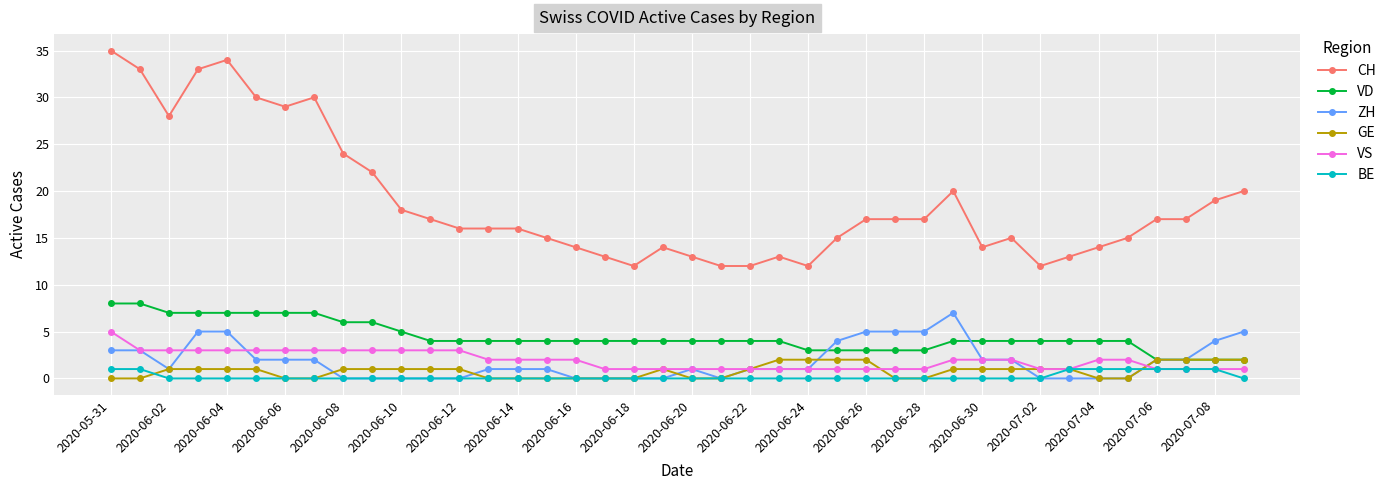

Which series has the largest total across all categories?

CH